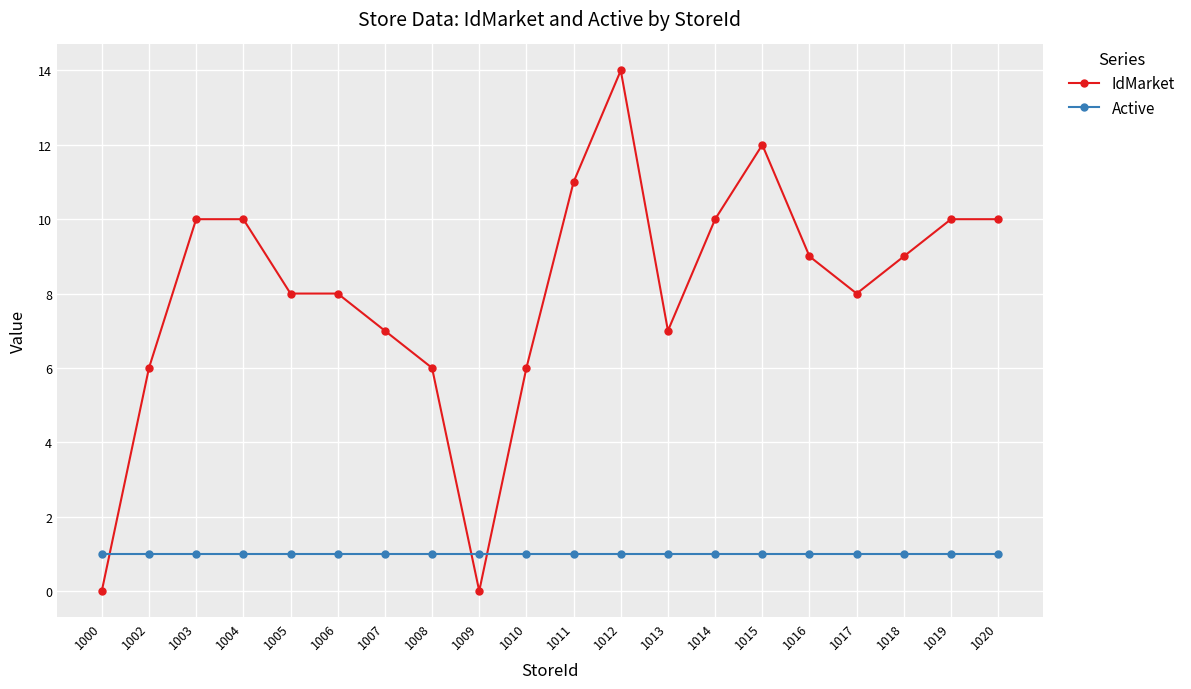

Reading left to right, transcribe all the data shown in this chart.

IdMarket: 0	6	10	10	8	8	7	6	0	6	11	14	7	10	12	9	8	9	10	10
Active: 1	1	1	1	1	1	1	1	1	1	1	1	1	1	1	1	1	1	1	1